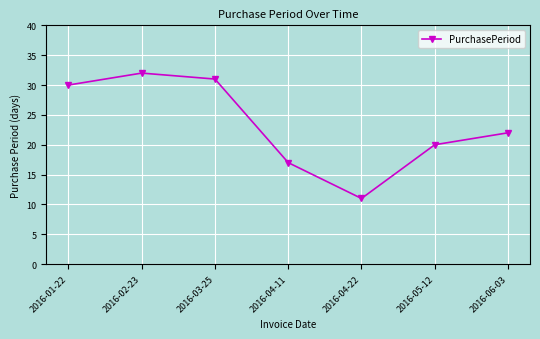

Between 2016-05-12 and 2016-04-22, which is larger?

2016-05-12